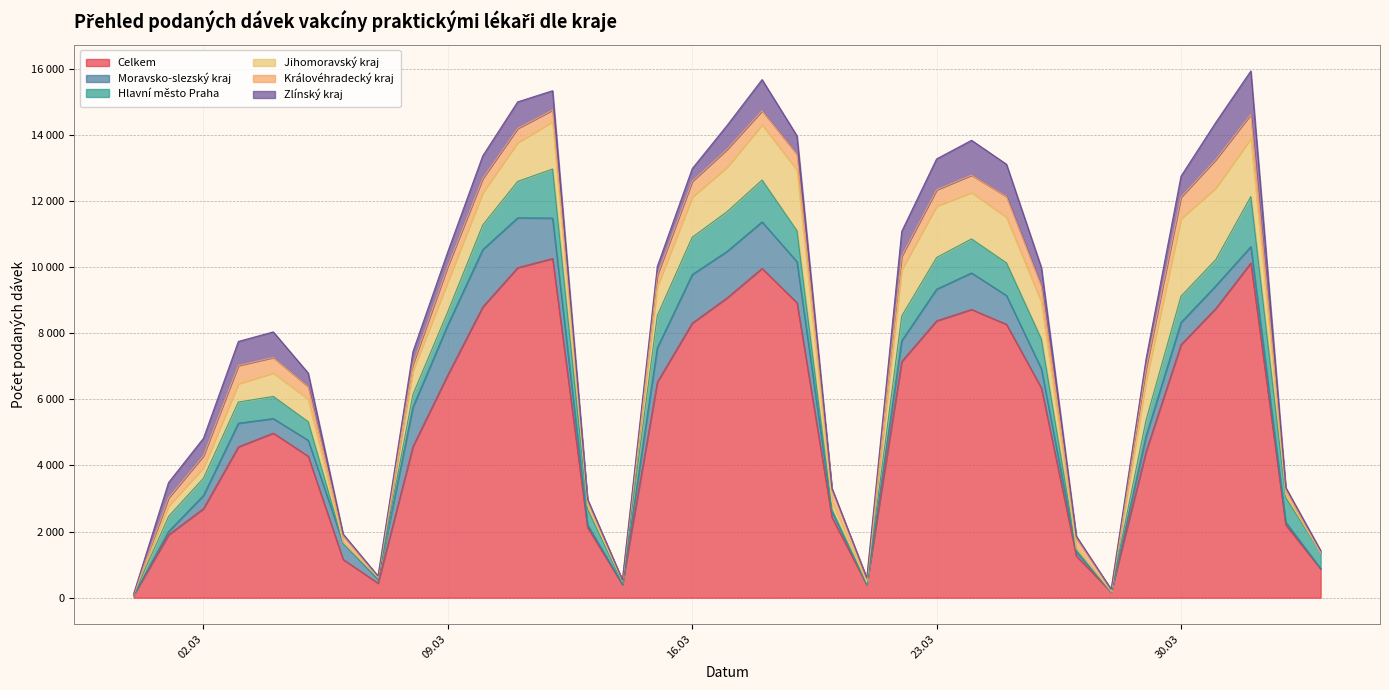

True or false: Jihomoravský kraj and Celkem cross at least once.

False